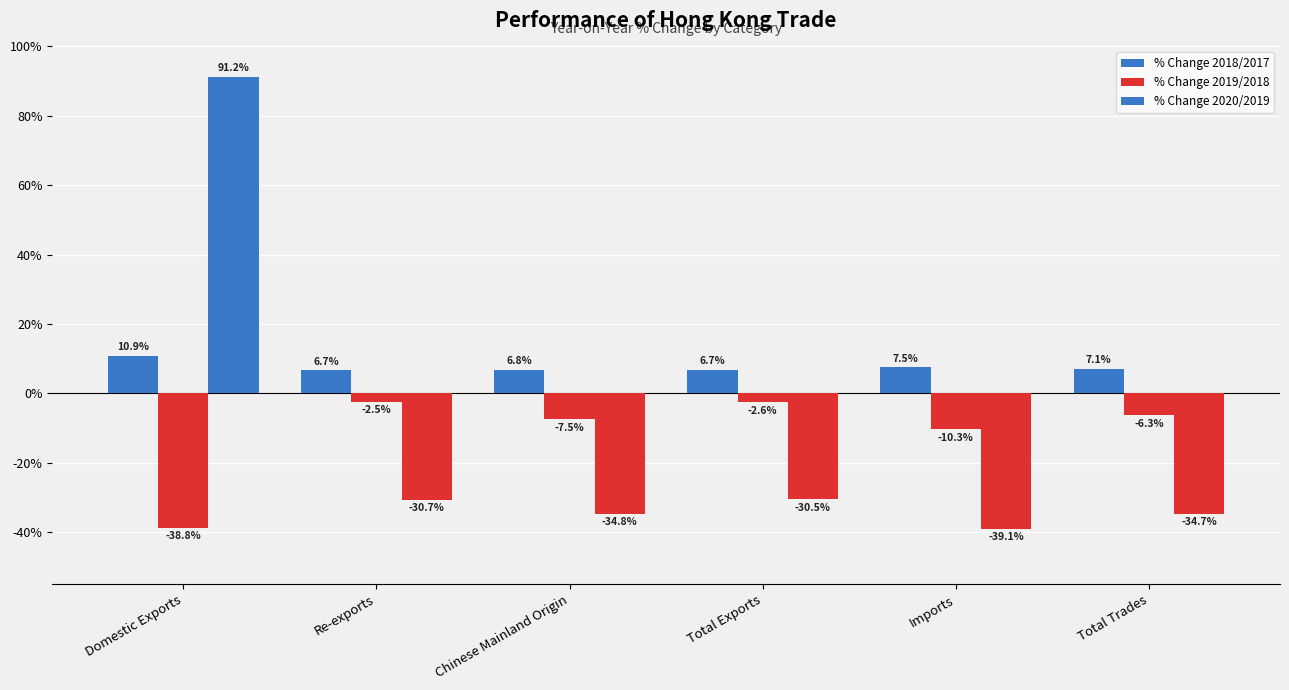

How many values in the % Change 2019/2018 series exceed -6?

2